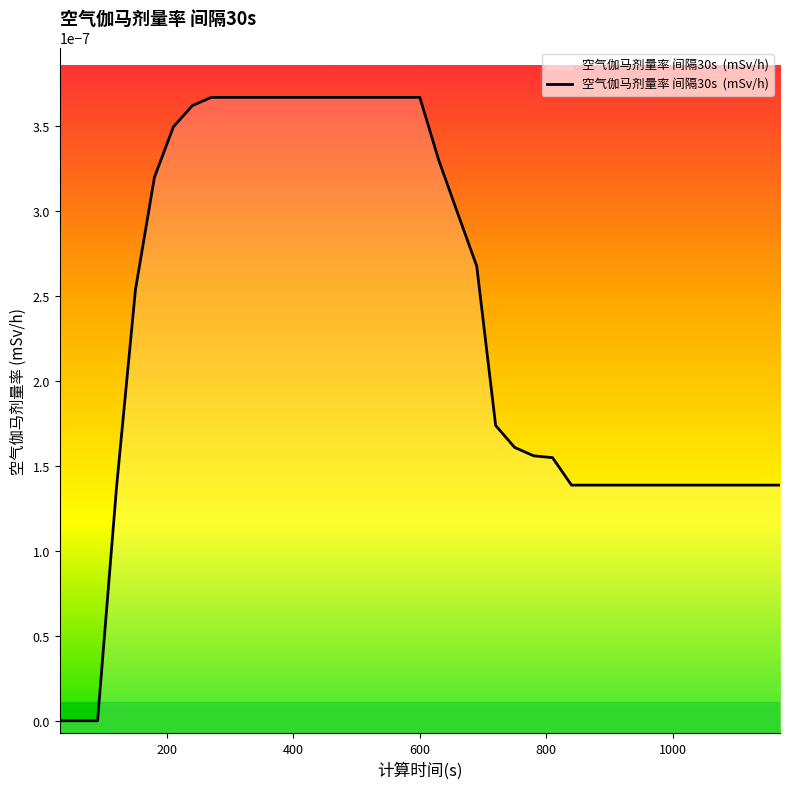

Does the chart display data point markers on the line(s)?

No